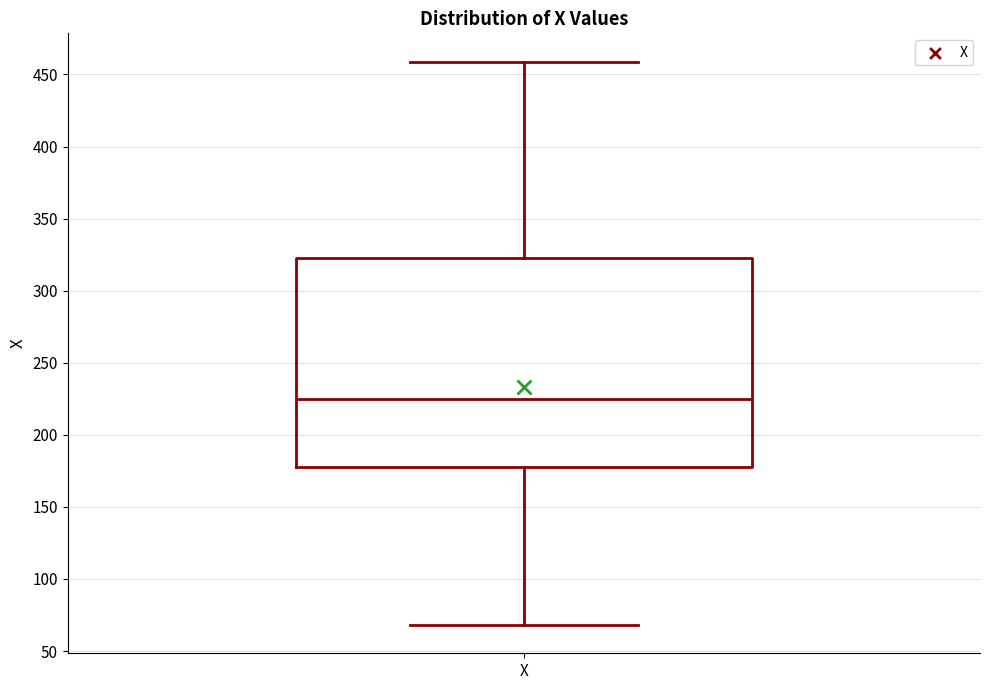

Where does the median line of the box for X sit on the y-axis? The values are not printed on the chart, so give them approximately, as read against the axis.

225